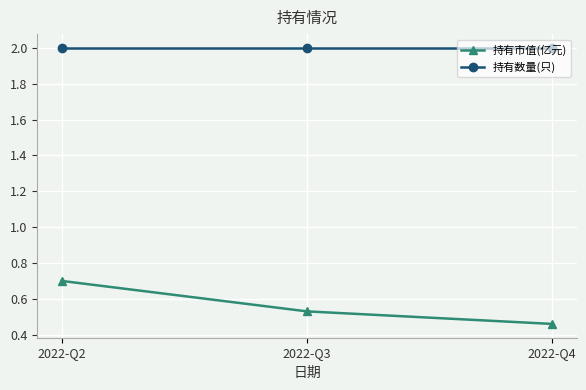

How many data points does each series have?

3